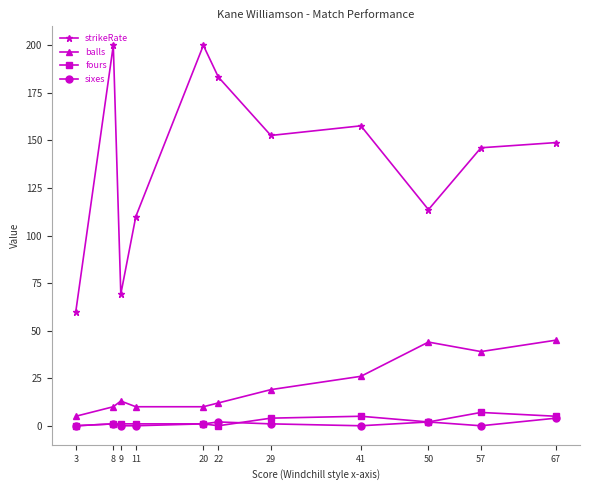

True or false: strikeRate has a value of 31.3 at 9.

False